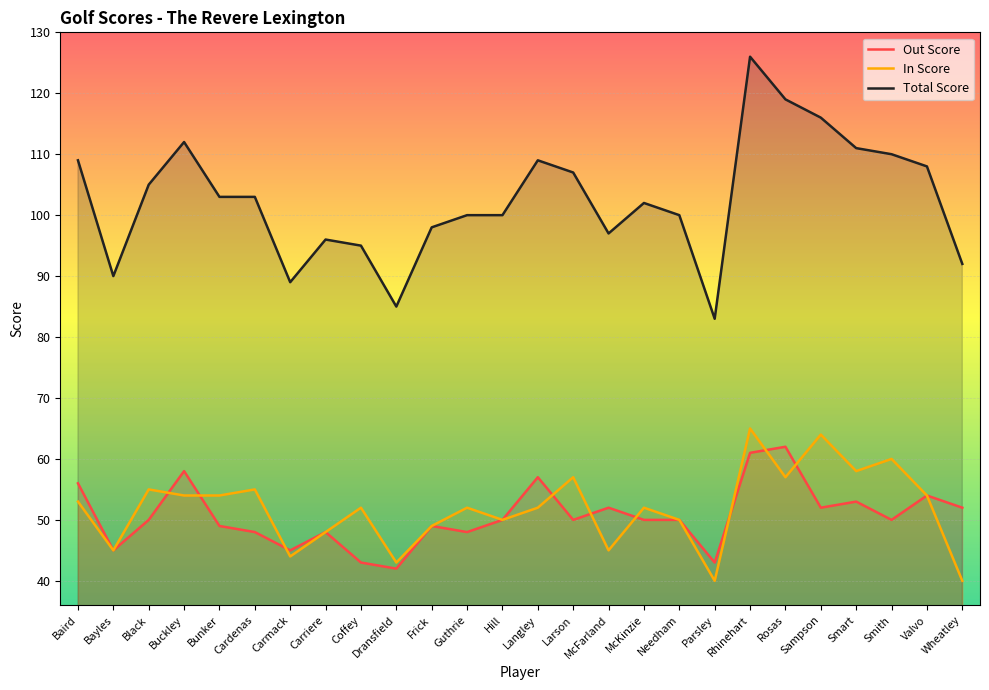

Reading left to right, what are all the values shown in this chart?

Out Score: Baird=56	Bayles=45	Black=50	Buckley=58	Bunker=49	Cardenas=48	Carmack=45	Carriere=48	Coffey=43	Dransfield=42	Frick=49	Guthrie=48	Hill=50	Langley=57	Larson=50	McFarland=52	McKinzie=50	Needham=50	Parsley=43	Rhinehart=61	Rosas=62	Sampson=52	Smart=53	Smith=50	Valvo=54	Wheatley=52
In Score: Baird=53	Bayles=45	Black=55	Buckley=54	Bunker=54	Cardenas=55	Carmack=44	Carriere=48	Coffey=52	Dransfield=43	Frick=49	Guthrie=52	Hill=50	Langley=52	Larson=57	McFarland=45	McKinzie=52	Needham=50	Parsley=40	Rhinehart=65	Rosas=57	Sampson=64	Smart=58	Smith=60	Valvo=54	Wheatley=40
Total Score: Baird=109	Bayles=90	Black=105	Buckley=112	Bunker=103	Cardenas=103	Carmack=89	Carriere=96	Coffey=95	Dransfield=85	Frick=98	Guthrie=100	Hill=100	Langley=109	Larson=107	McFarland=97	McKinzie=102	Needham=100	Parsley=83	Rhinehart=126	Rosas=119	Sampson=116	Smart=111	Smith=110	Valvo=108	Wheatley=92